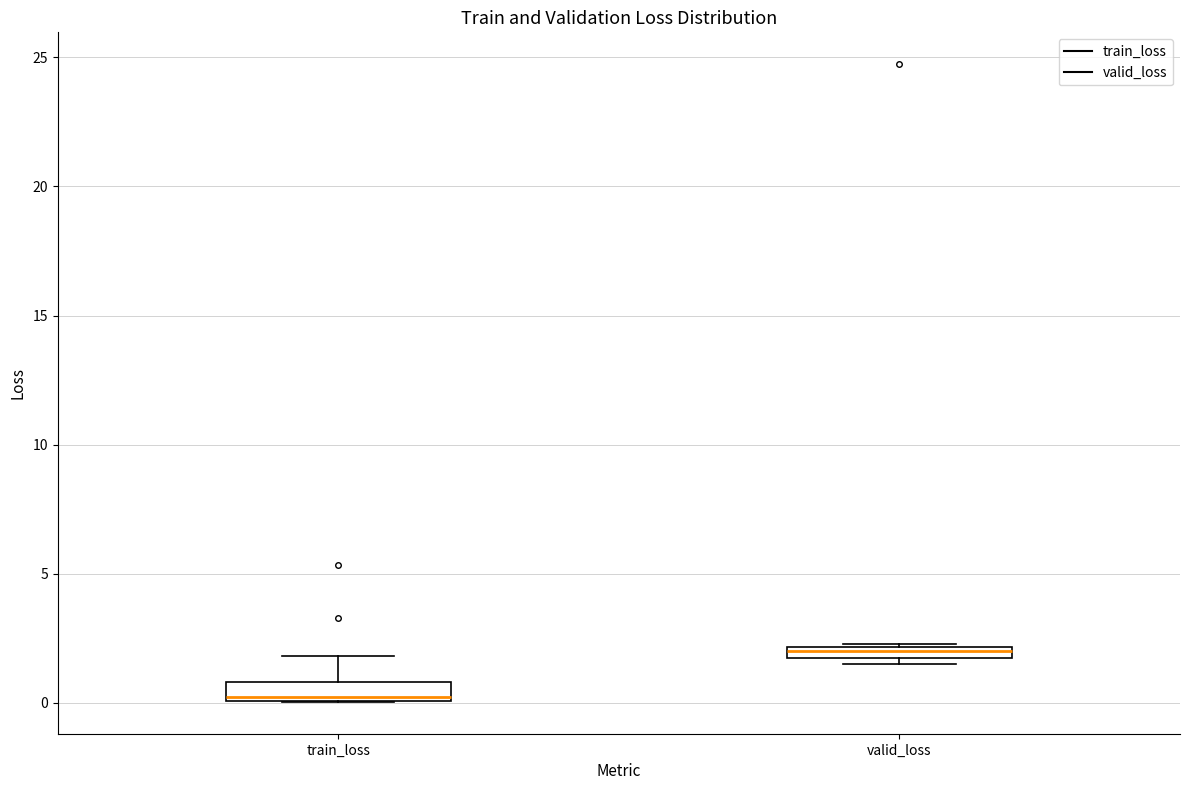

Where is the upper edge of the box for train_loss on the y-axis? The values are not printed on the chart, so give them approximately, as read against the axis.

1.0